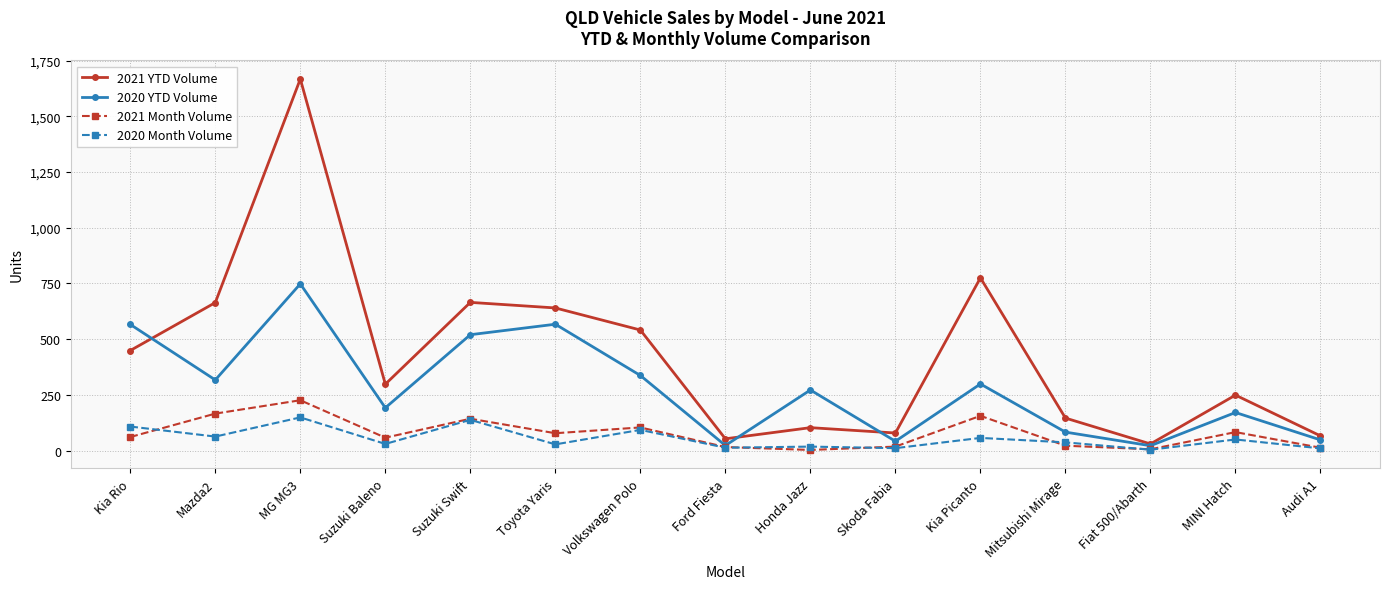

Is it true that 2021 YTD Volume equals 775 at Kia Picanto?

True